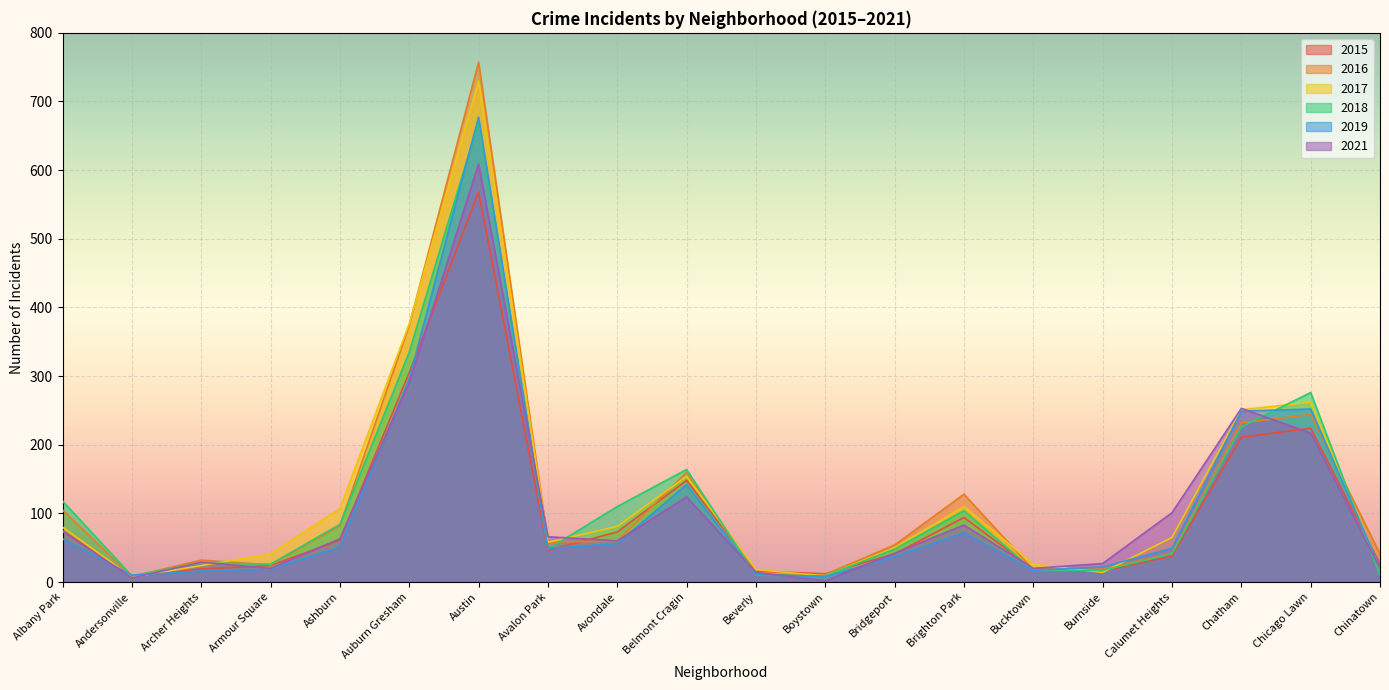

Between Ashburn and Avalon Park, which series saw the biggest shift?

2017